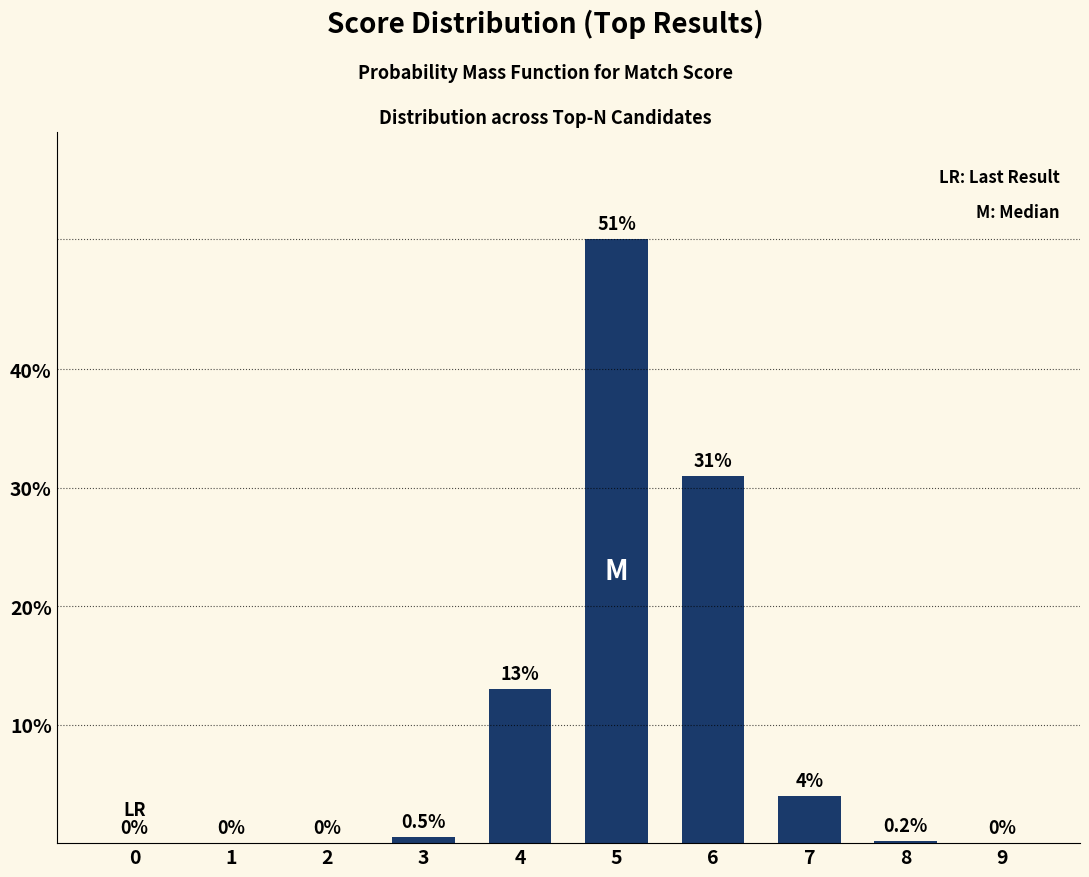

What is the maximum value shown in the chart?

51.0